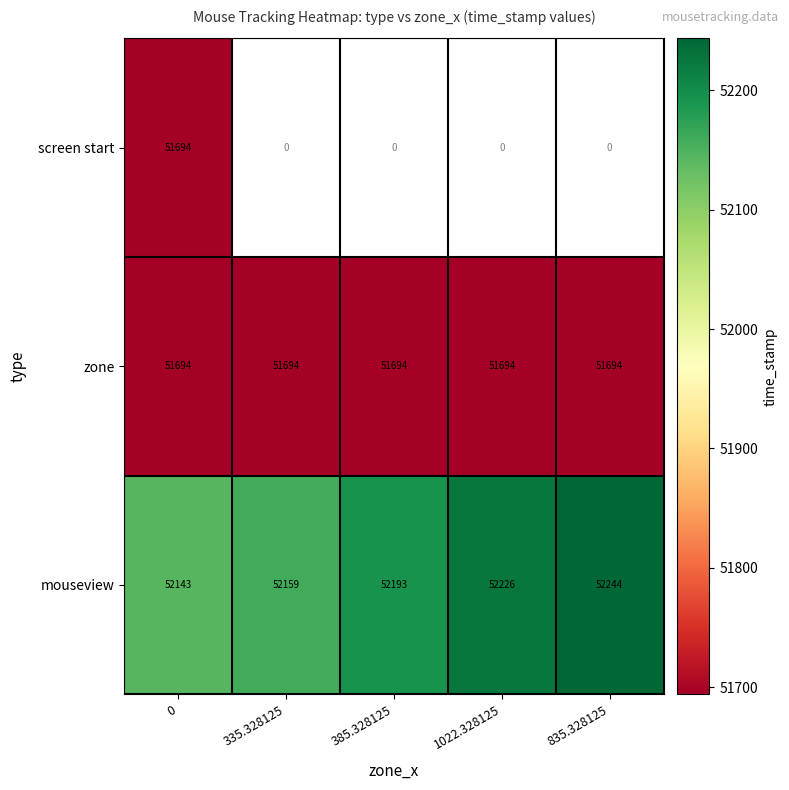

True or false: screen start has a value of 31355.0 at 0.

False